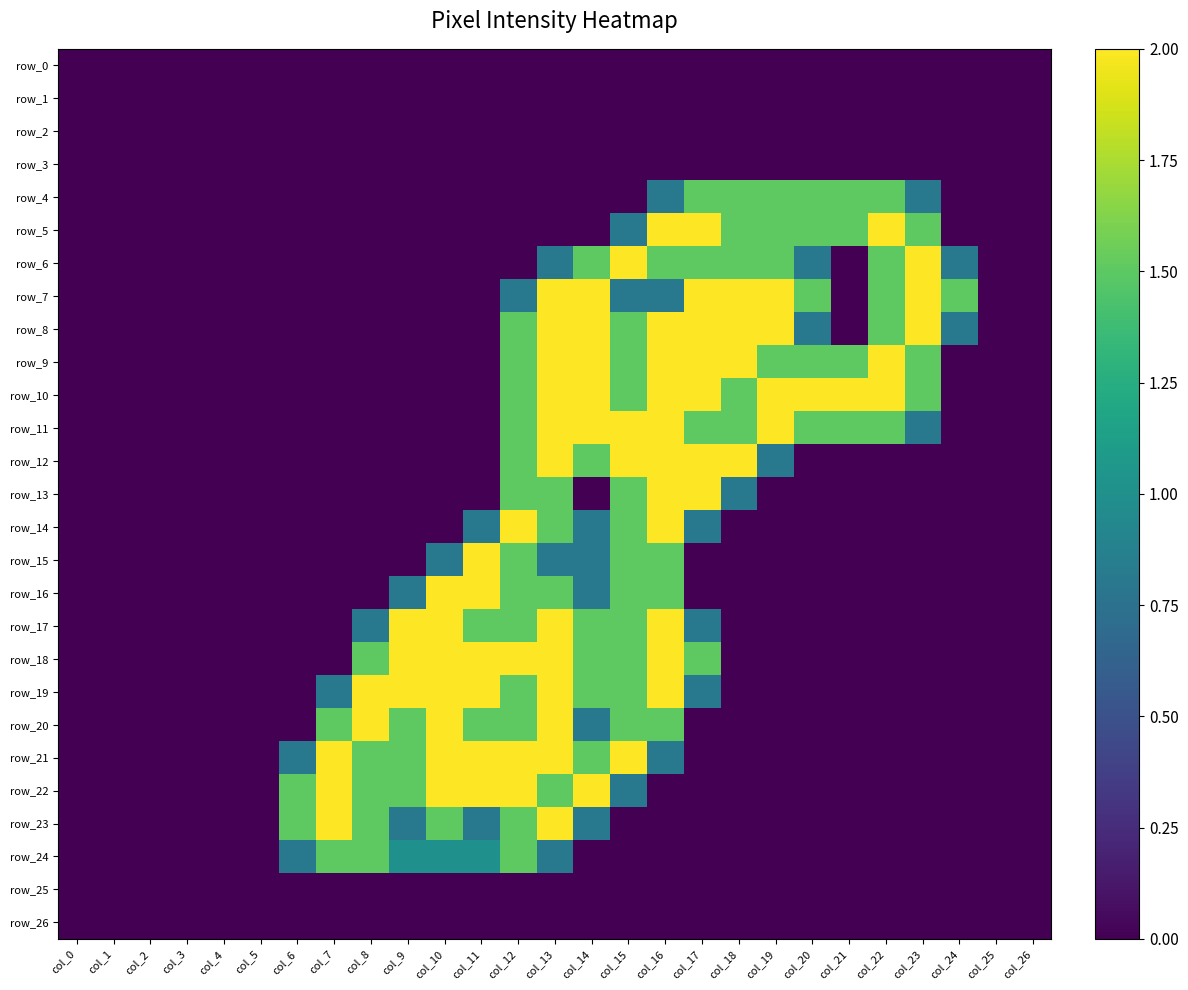

Is the value of row_2 at col_15 greater than the value of row_0 at col_11?

No